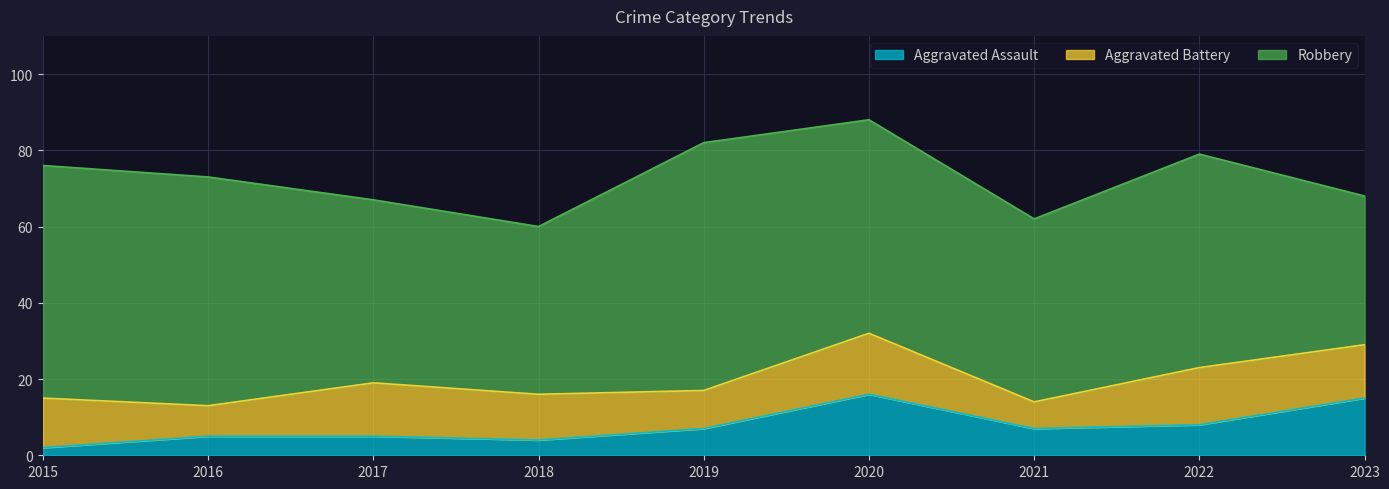

How many interior local valleys does the Robbery series have?

2